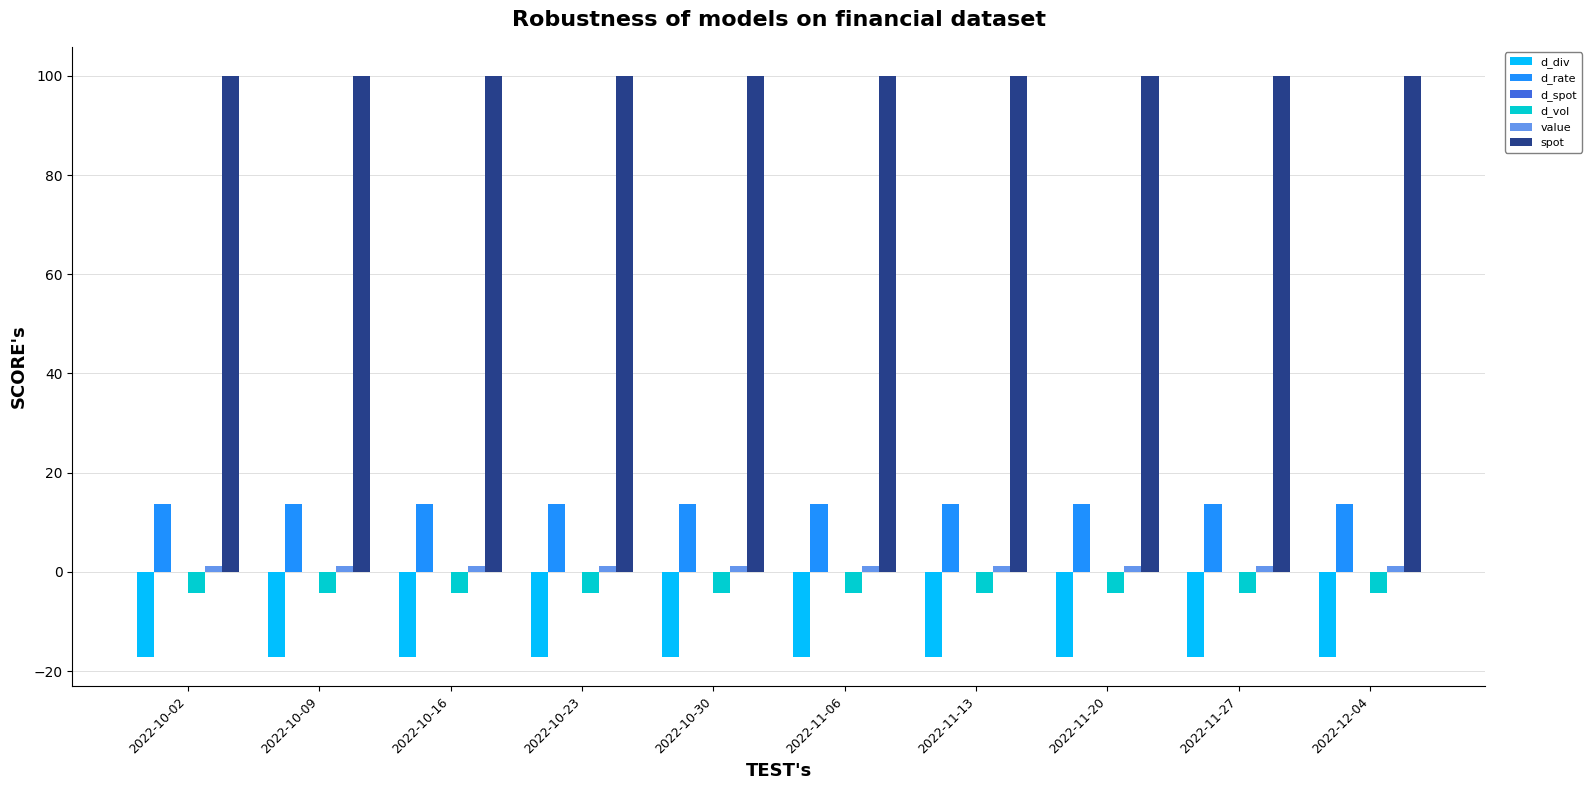

Is it true that d_rate equals 20.2 at 2022-11-27?

False